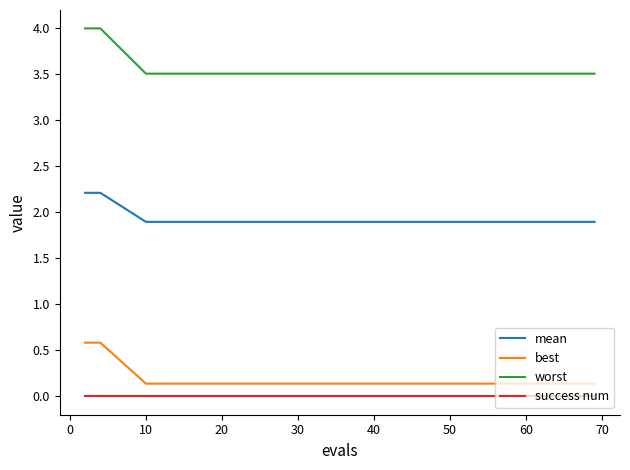

Which series has the largest range (max minus min)?

worst